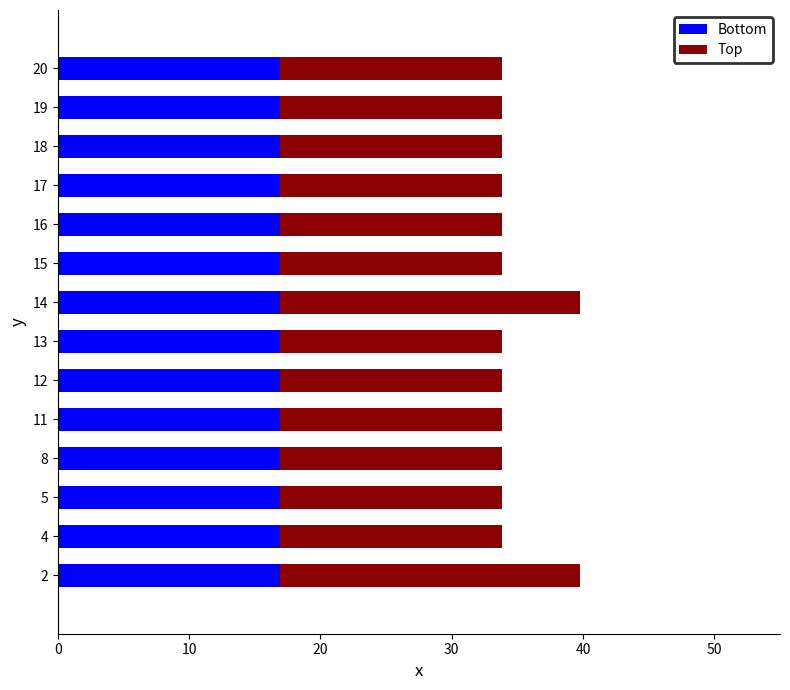

What is the maximum value for Bottom?

16.9